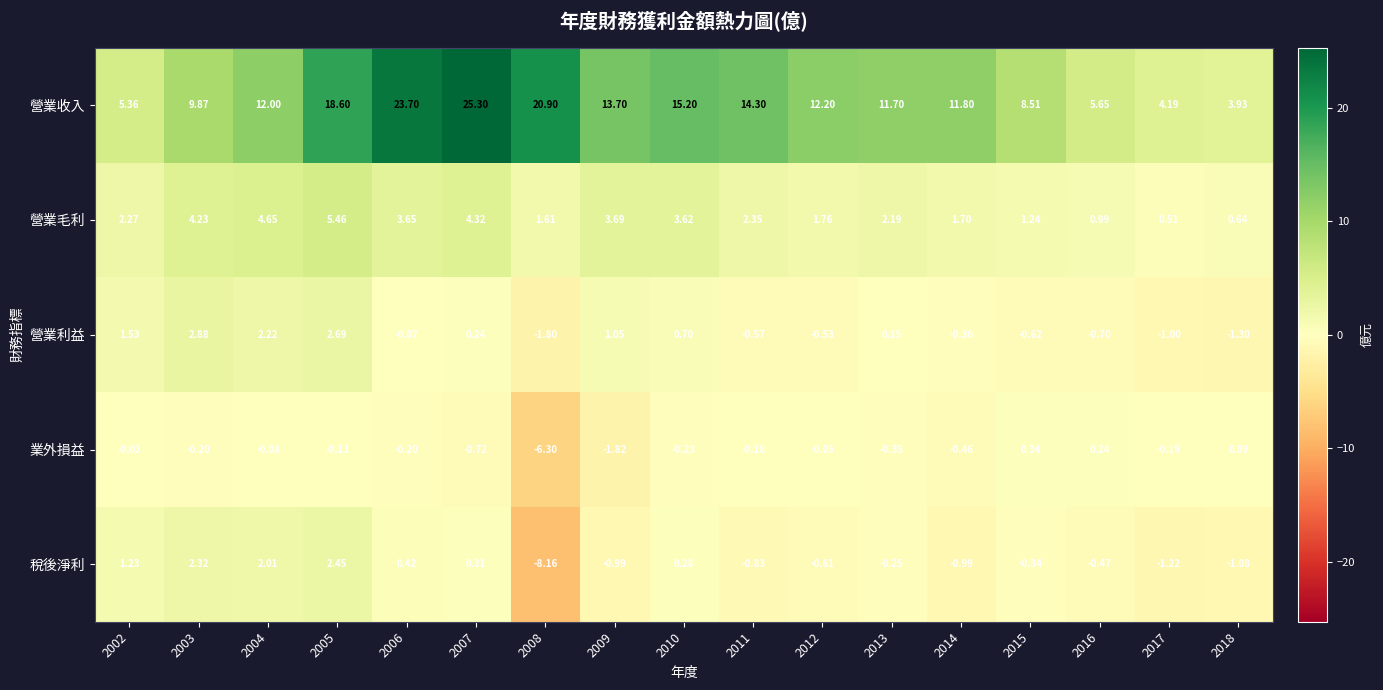

What is the smallest value displayed?

-8.2